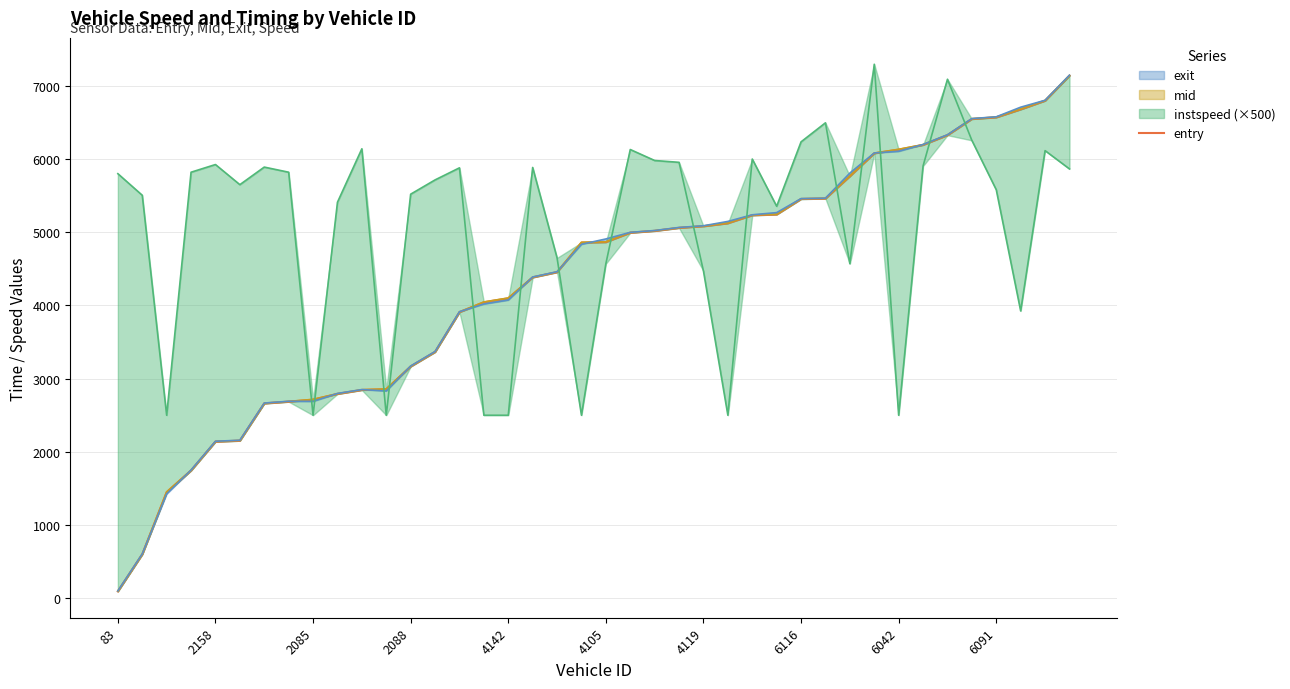

How many data points are above 4865?

19